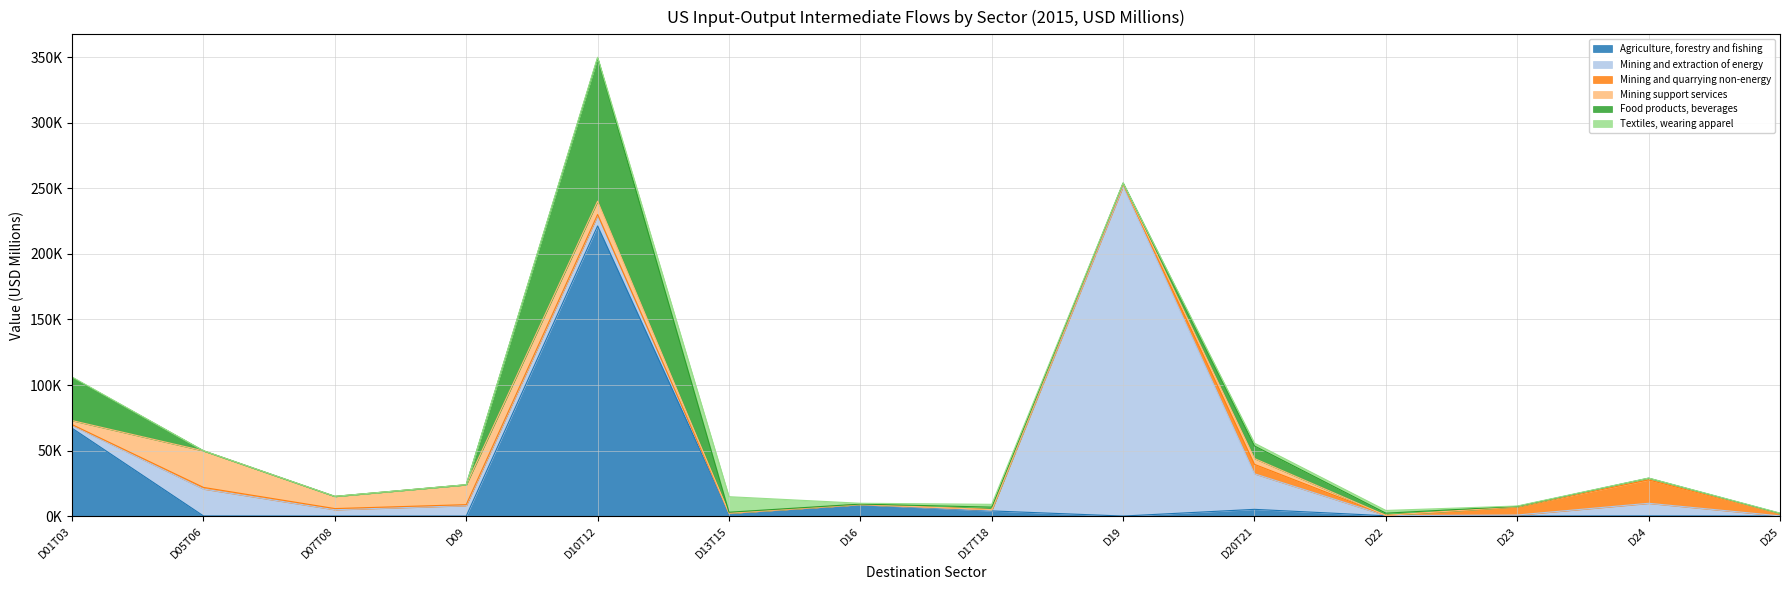

Reading left to right, what are all the values shown in this chart?

Agriculture, forestry and fishing: 67012.6	103.4	27.2	10.2	221344.9	2197.8	8765.8	3937.3	15.7	5128.2	227.7	21.9	138.5	41.4
Mining and extraction of energy: 2211.3	20554.0	4843.5	7971.8	8068.1	74.5	73.8	463.7	251591.7	27125.0	151.2	779.4	9613.2	104.6
Mining and quarrying non-energy: 551.1	1199.9	836.4	726.5	671.5	34.2	37.4	500.6	1531.1	7190.3	151.3	6349.6	17808.5	1513.0
Mining support services: 3070.6	27907.3	9294.0	15182.3	10156.8	2.9	5.4	11.9	436.8	4431.8	13.2	7.3	1083.5	48.5
Food products, beverages: 32898.8	40.2	20.0	21.7	109205.7	627.0	263.5	1915.2	514.4	9607.9	1679.5	244.7	271.0	390.2
Textiles, wearing apparel: 356.0	59.9	28.6	27.0	587.9	11850.3	629.6	2131.7	65.5	2129.7	2063.9	270.7	93.0	188.1